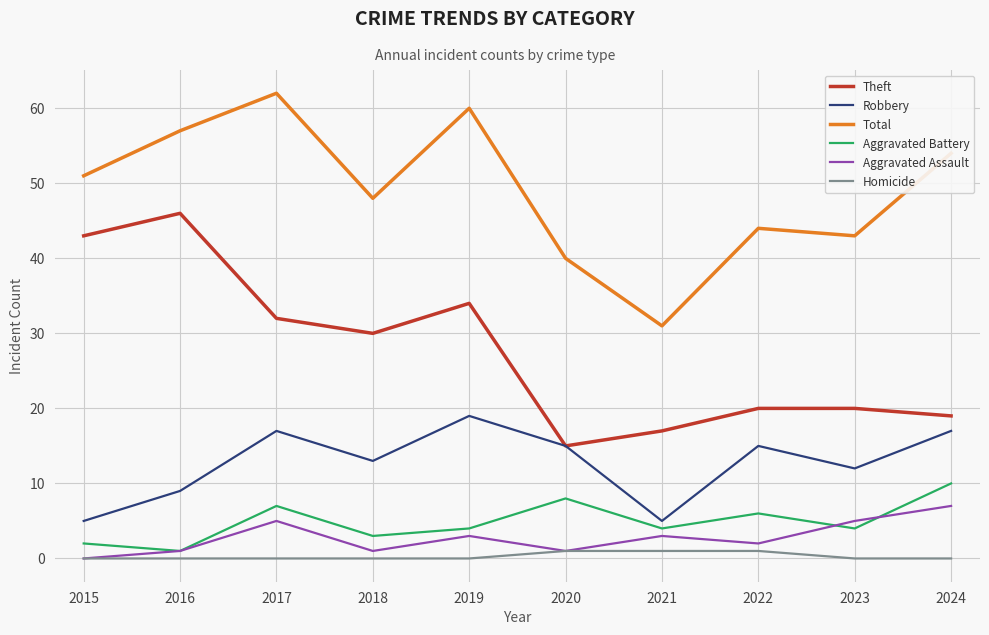

The value of Total at 2024 is 54. True or false?

True